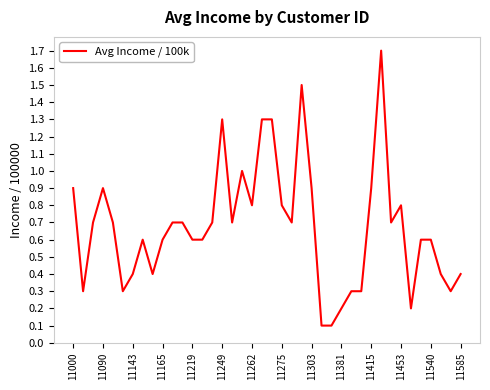

What is the maximum value shown in the chart?

1.7